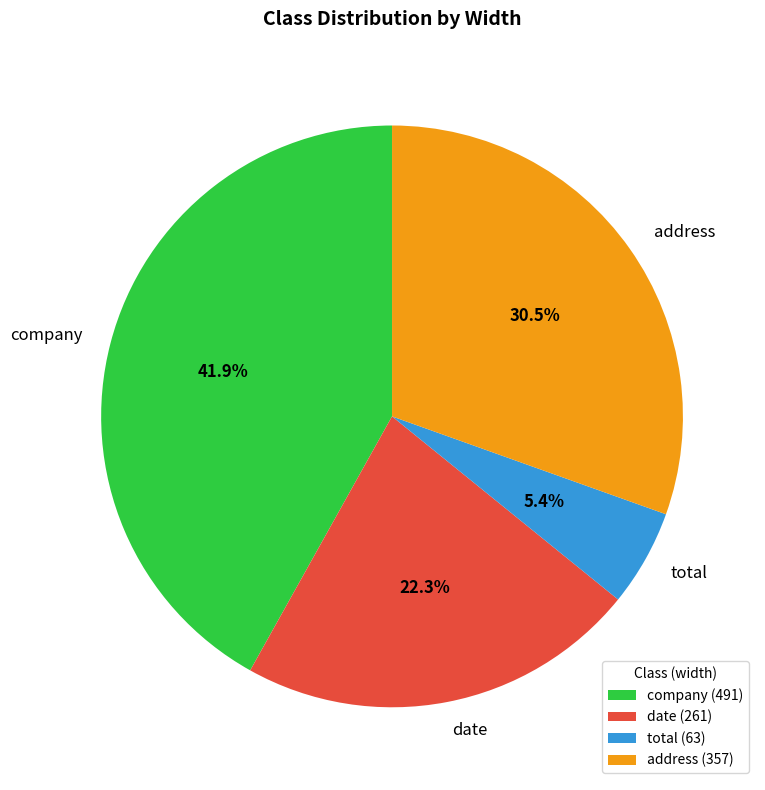

Does address represent more than half of the total?

No